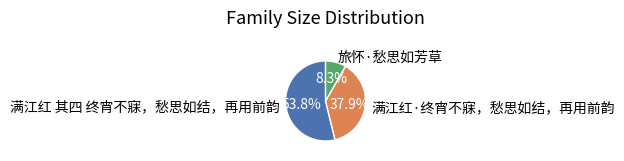

True or false: 旅怀·愁思如芳草 accounts for 1% of the total.

False